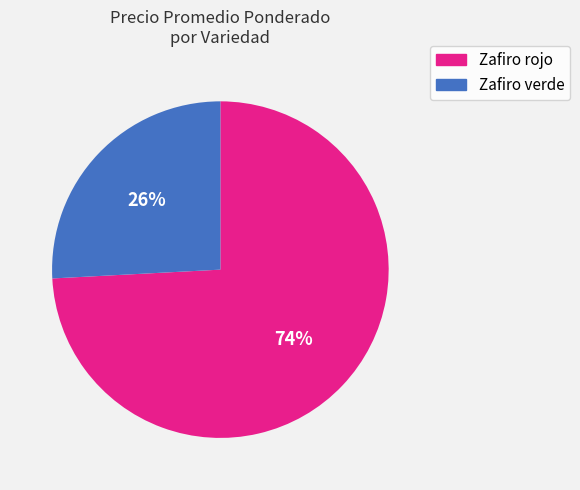

To the nearest percent, what is the difference between the largest and smallest slice percentages?

48%